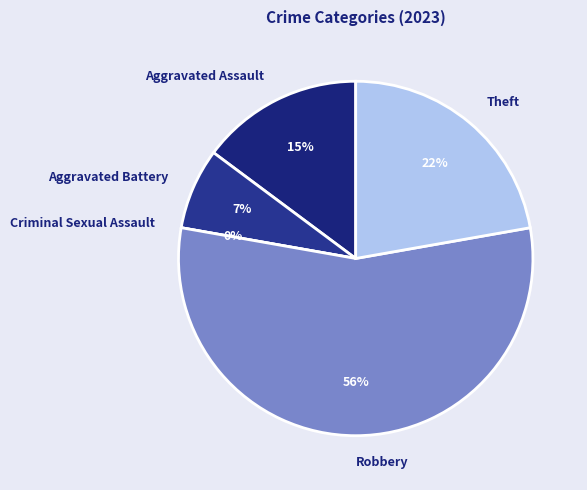

How many slices are in this pie chart?

5